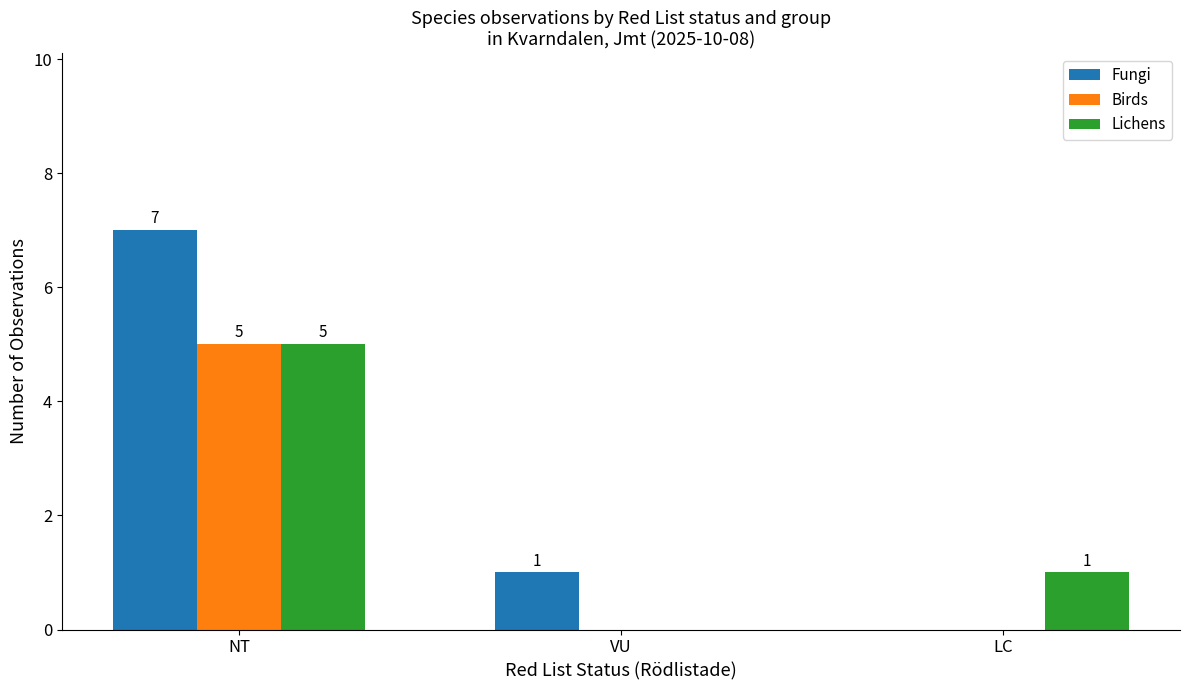

The value of Birds at NT is 5. True or false?

True